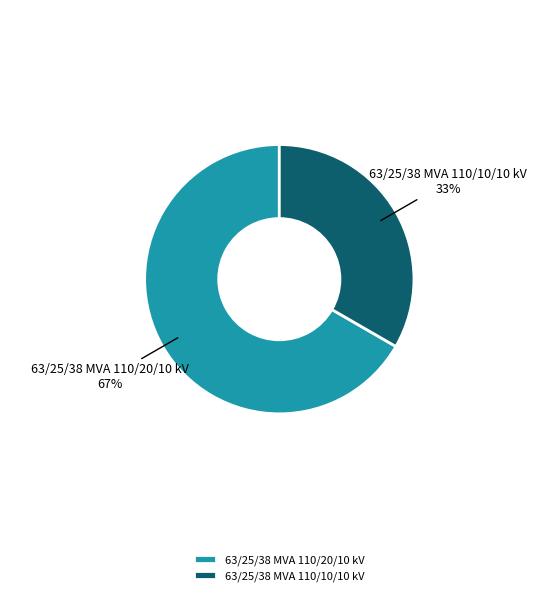

Which slice is the smallest?

63/25/38 MVA 110/10/10 kV